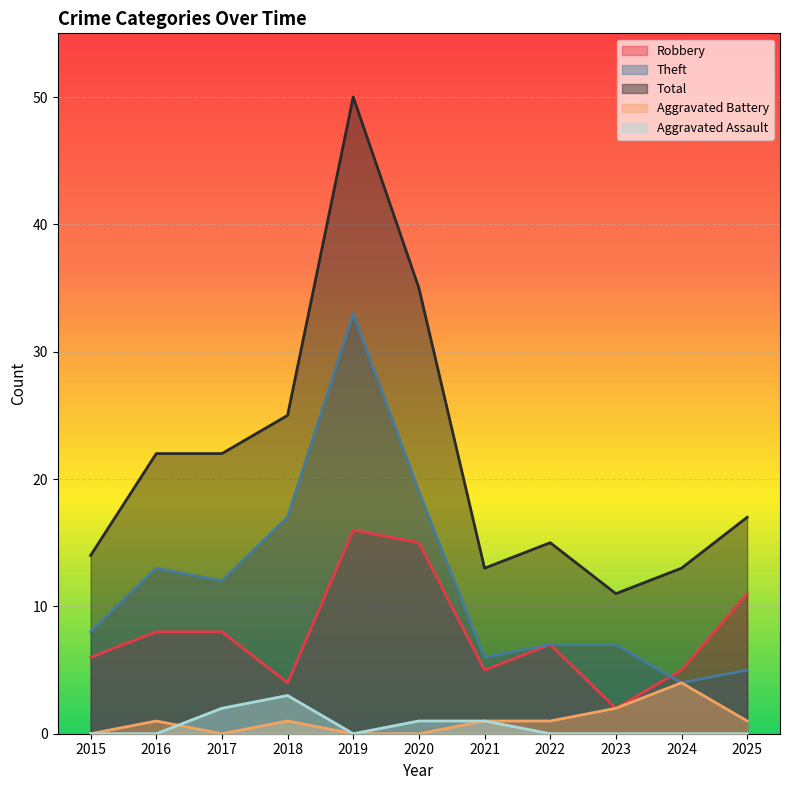

Reading right to left, list all the values displayed in this chart.

Robbery: 11	5	2	7	5	15	16	4	8	8	6
Theft: 5	4	7	7	6	19	33	17	12	13	8
Total: 17	13	11	15	13	35	50	25	22	22	14
Aggravated Battery: 1	4	2	1	1	0	0	1	0	1	0
Aggravated Assault: 0	0	0	0	1	1	0	3	2	0	0